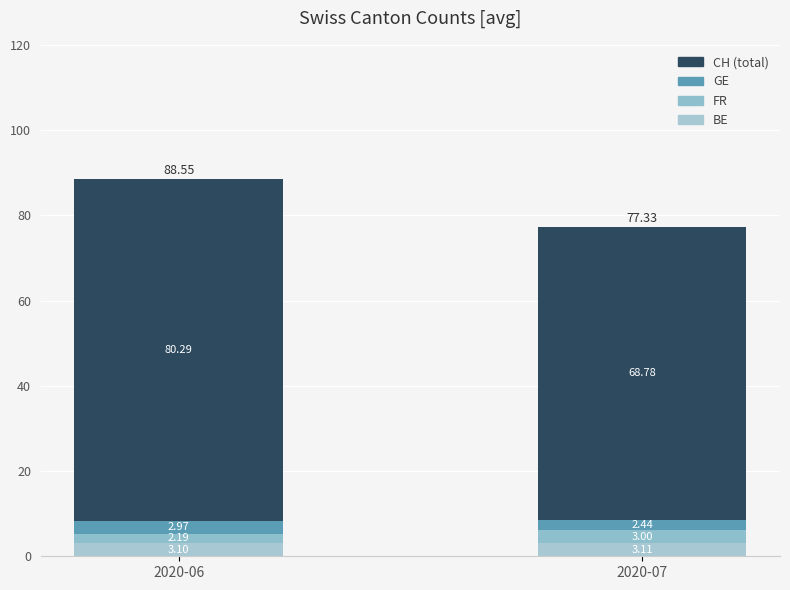

How many bars are there in total?

2